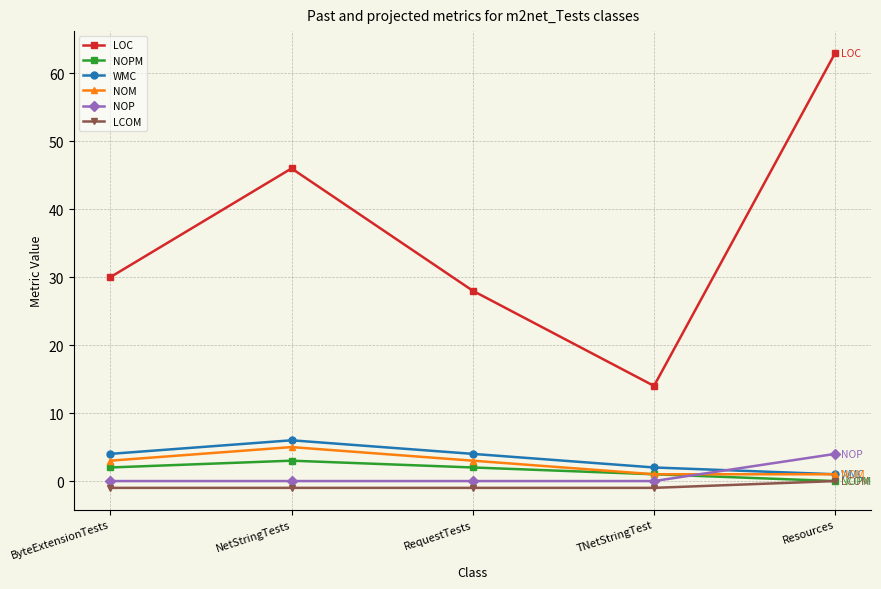

Reading left to right, transcribe all the data shown in this chart.

LOC: ByteExtensionTests=30	NetStringTests=46	RequestTests=28	TNetStringTest=14	Resources=63
NOPM: ByteExtensionTests=2	NetStringTests=3	RequestTests=2	TNetStringTest=1	Resources=0
WMC: ByteExtensionTests=4	NetStringTests=6	RequestTests=4	TNetStringTest=2	Resources=1
NOM: ByteExtensionTests=3	NetStringTests=5	RequestTests=3	TNetStringTest=1	Resources=1
NOP: ByteExtensionTests=0	NetStringTests=0	RequestTests=0	TNetStringTest=0	Resources=4
LCOM: ByteExtensionTests=-1	NetStringTests=-1	RequestTests=-1	TNetStringTest=-1	Resources=0